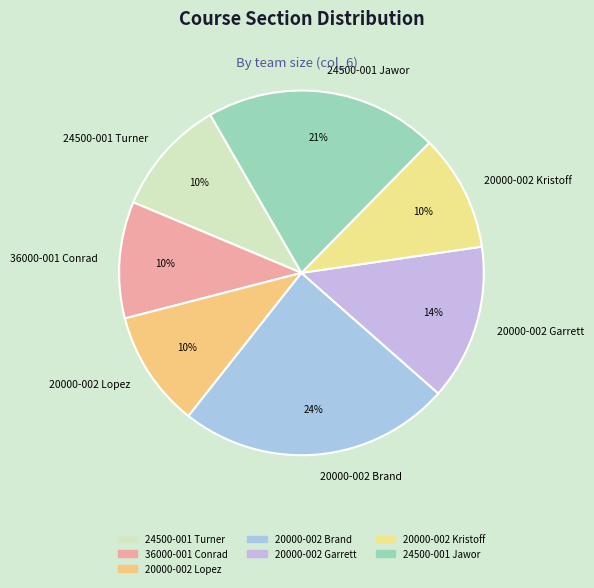

Do 20000-002 Garrett and 24500-001 Turner together represent more than half of the pie?

No